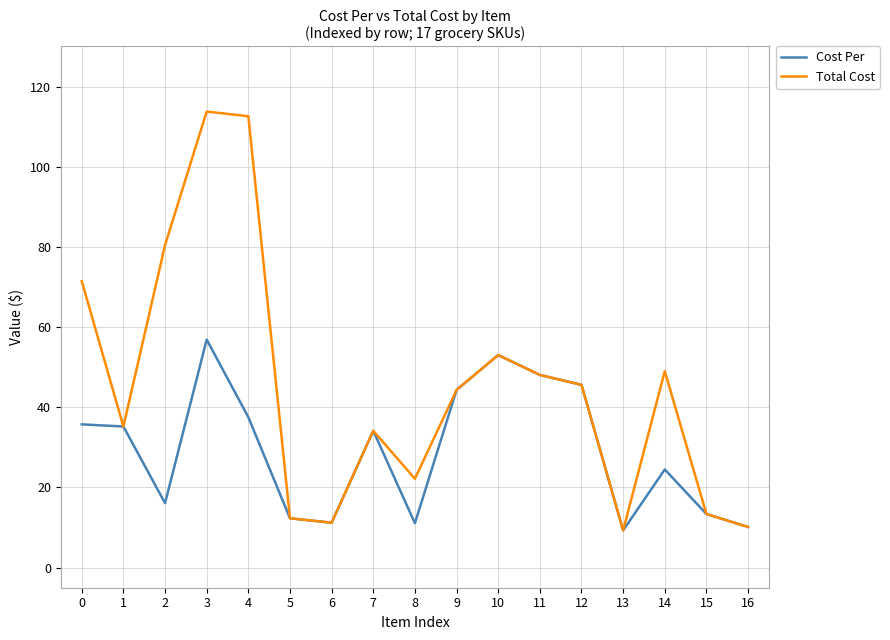

What is the maximum value for Total Cost?

113.8